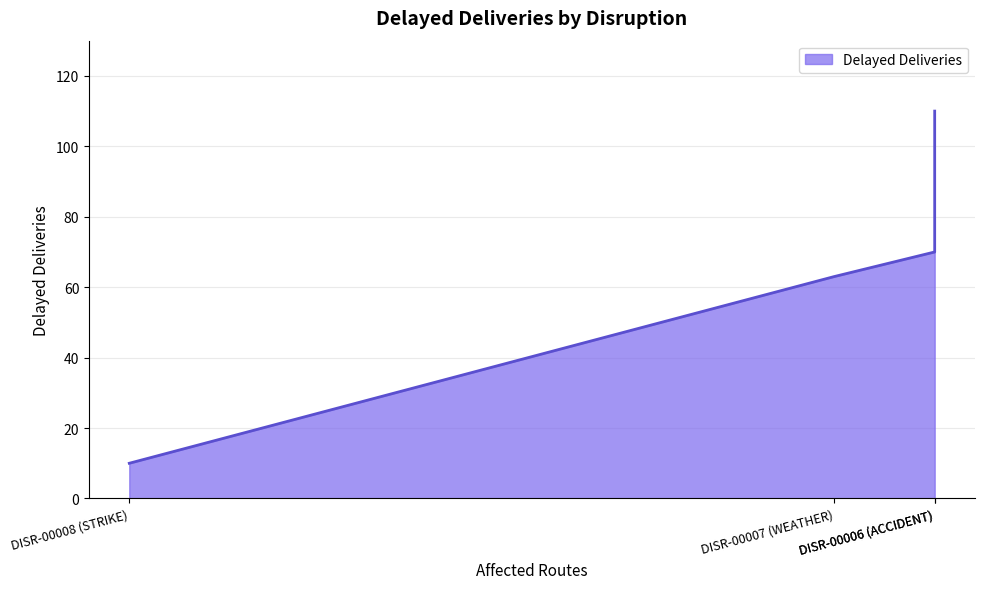

Where is the data nearest to the value 60?

DISR-00007 (WEATHER)